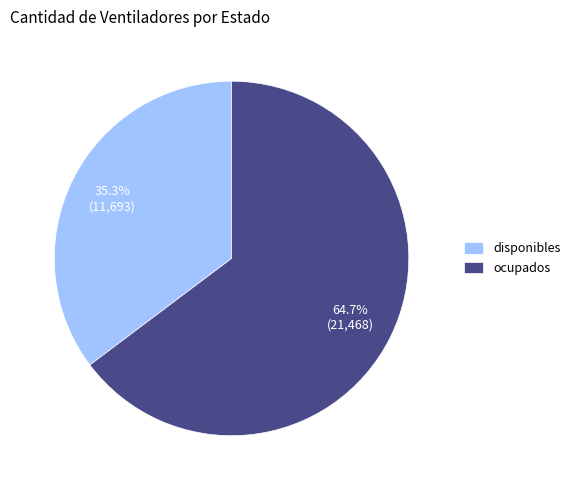

Is there a majority slice in this chart?

Yes